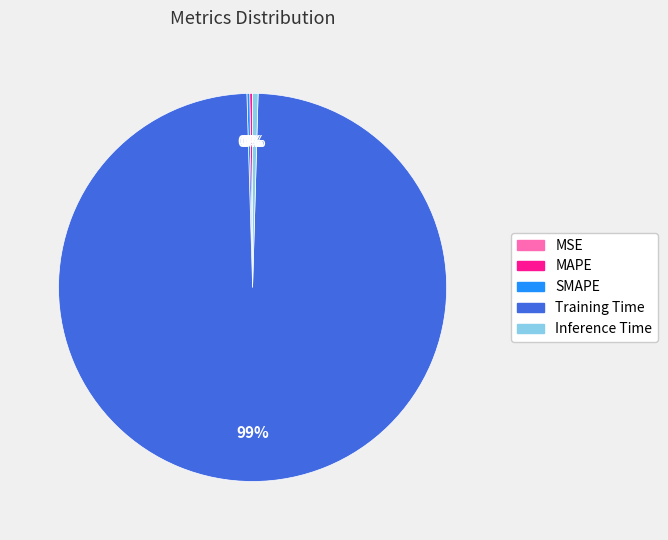

True or false: Inference Time accounts for 0% of the total.

True